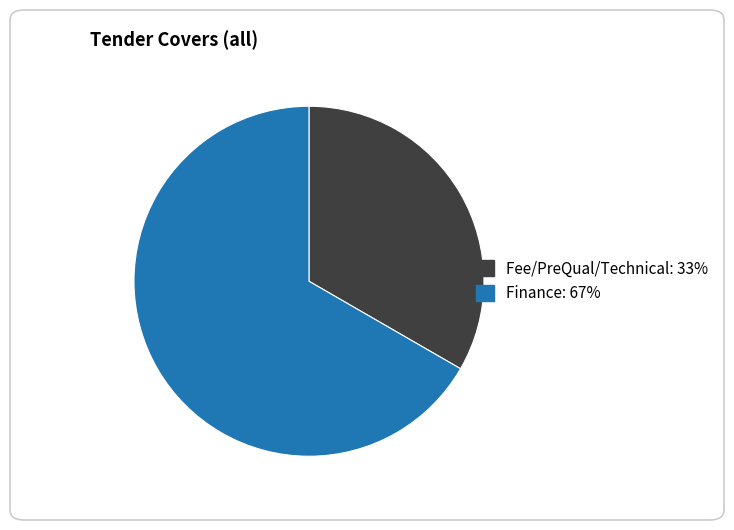

What is the smallest slice in the pie chart?

Fee/PreQual/Technical